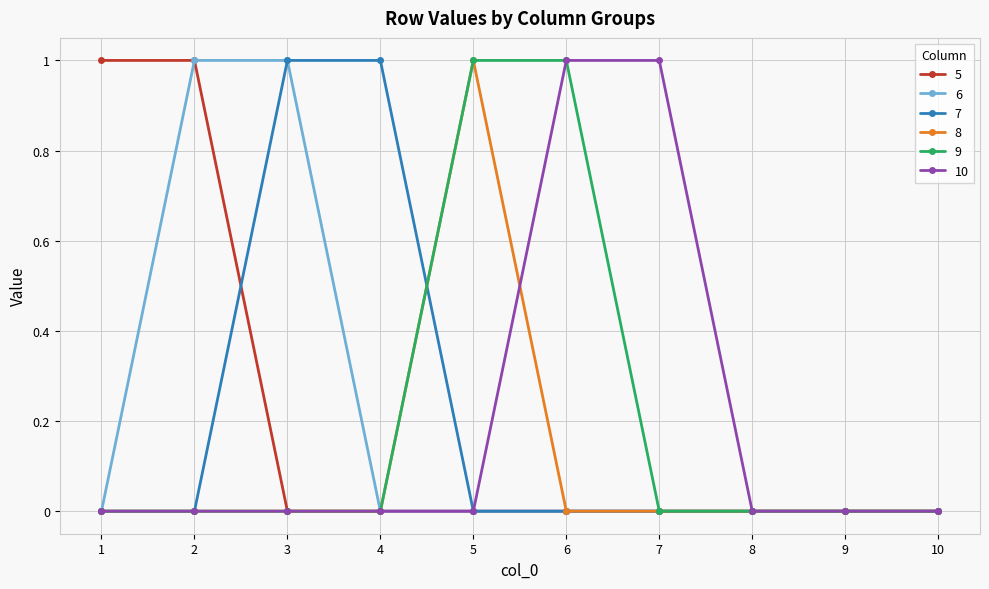

The 9 series shows 1 at 1. True or false?

False